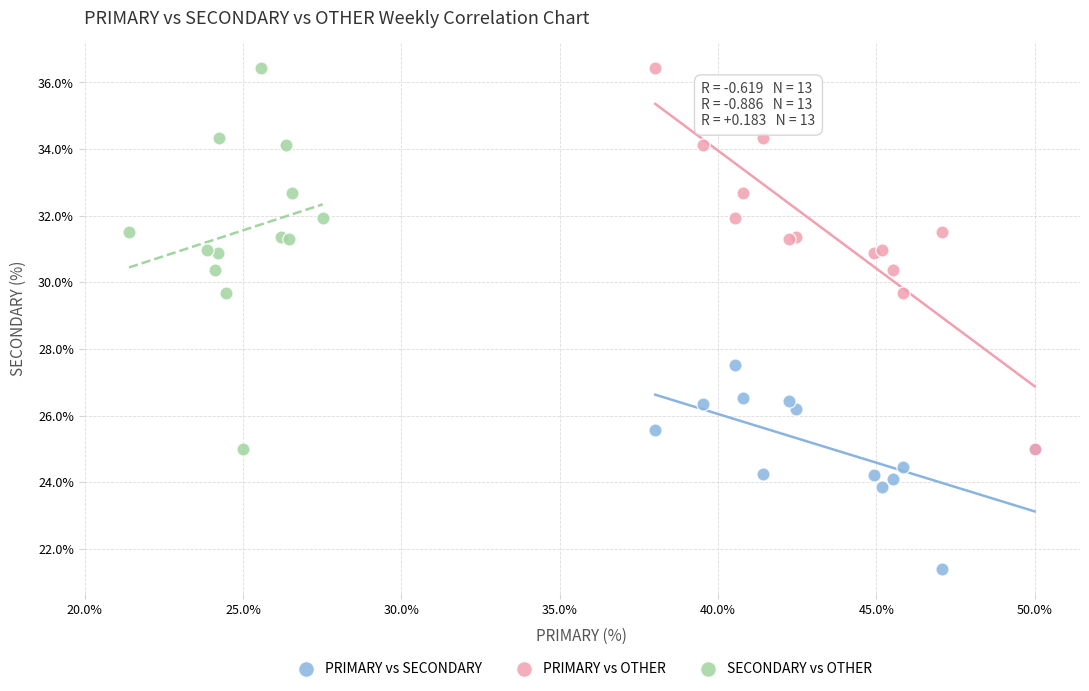

Which series reaches the minimum Y coordinate?

PRIMARY vs SECONDARY